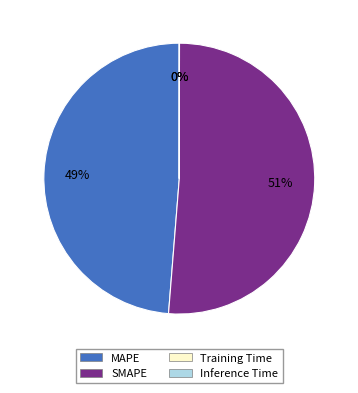

To the nearest percent, what is the difference between the largest and smallest slice percentages?

51%